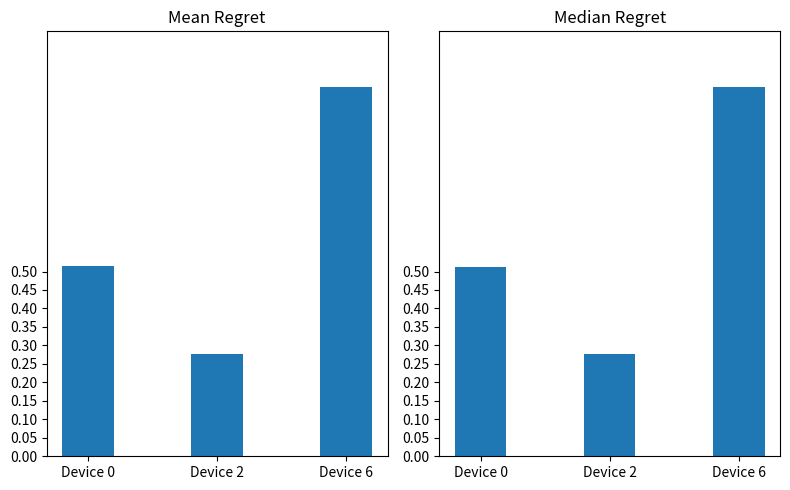

How many distinct data groups are displayed?

2